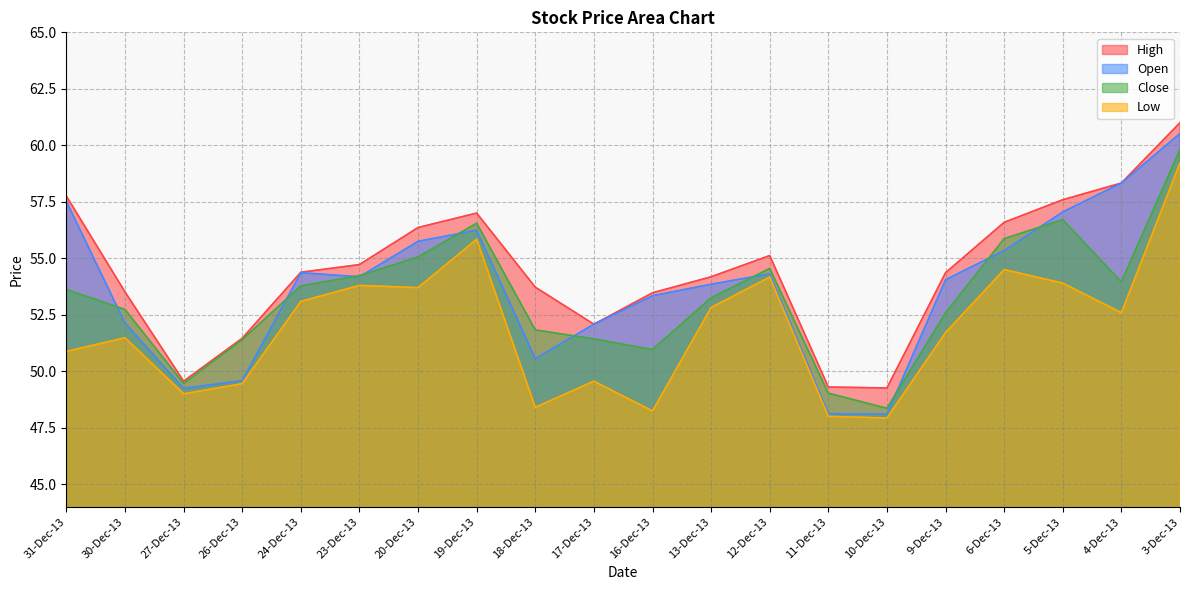

What is the sum of the High values at 17-Dec-13 and 6-Dec-13?

108.7